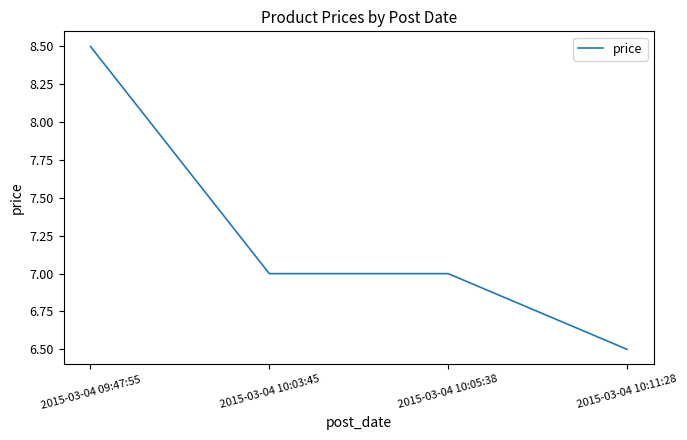

What position from the left is 2015-03-04 09:47:55?

1